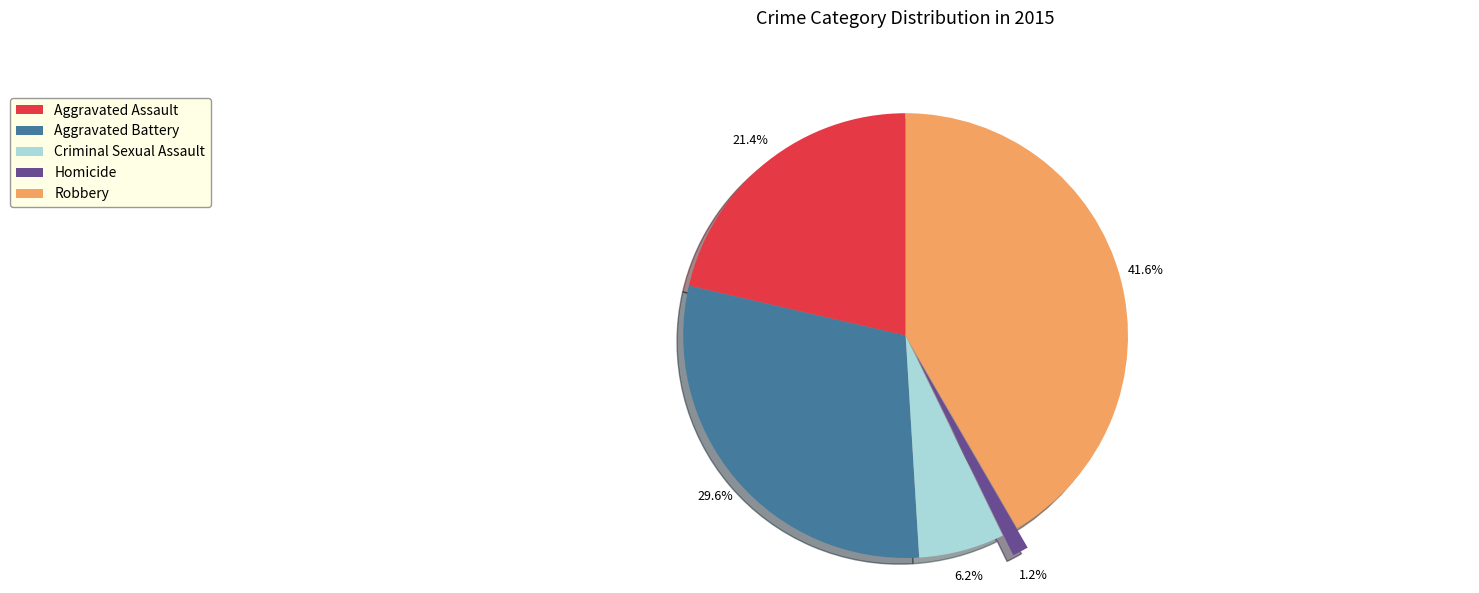

Between Criminal Sexual Assault and Aggravated Battery, which is larger?

Aggravated Battery